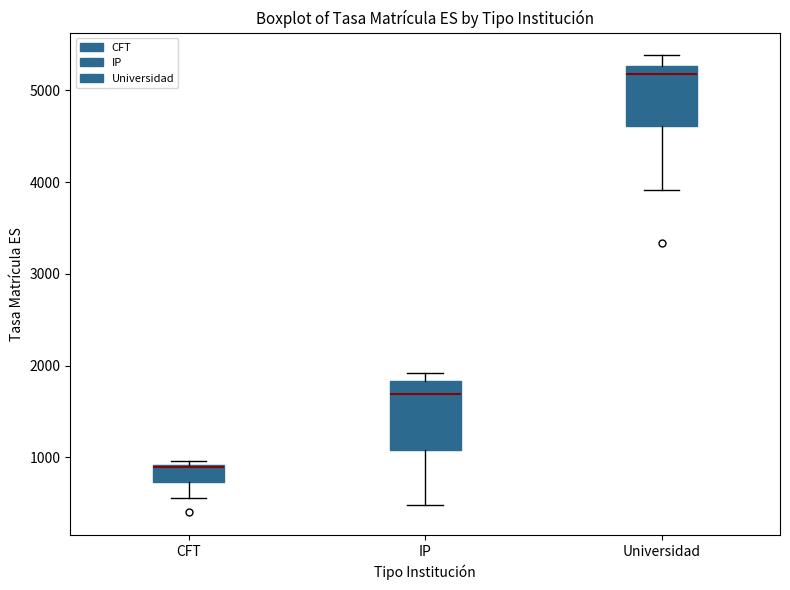

Where does the upper whisker of the box for Universidad end on the y-axis? The values are not printed on the chart, so give them approximately, as read against the axis.

5400